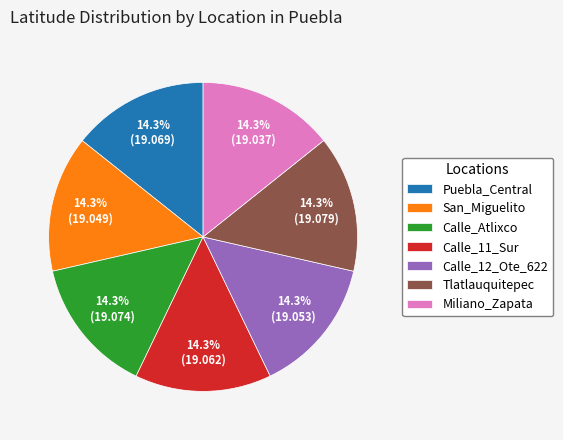

Does Miliano_Zapata represent more than half of the total?

No